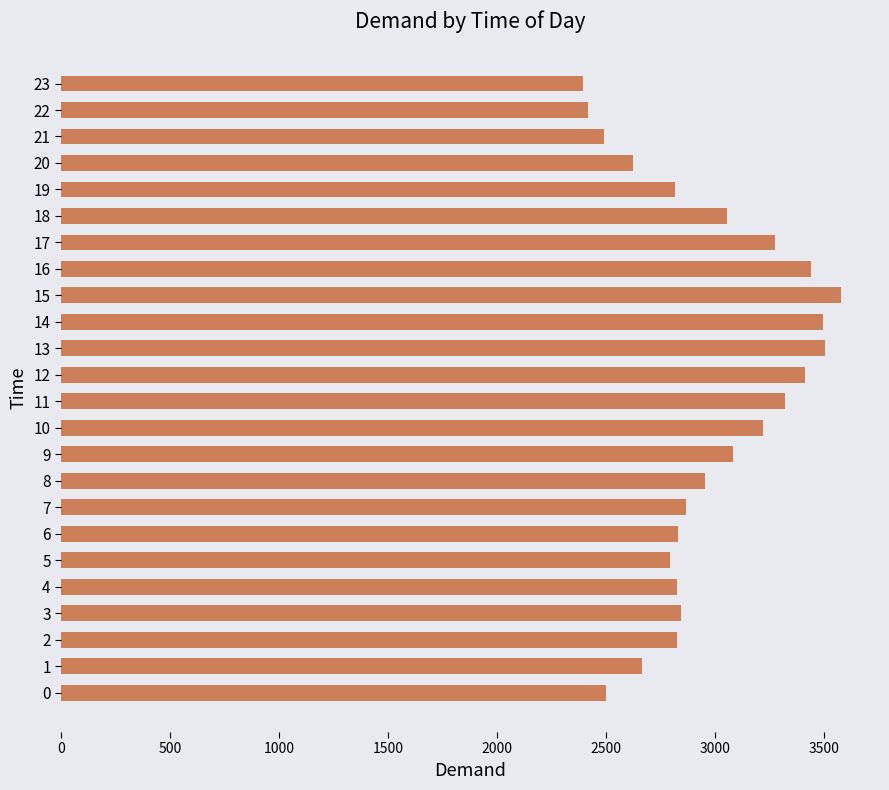

Where is the data nearest to the value 2987?

8